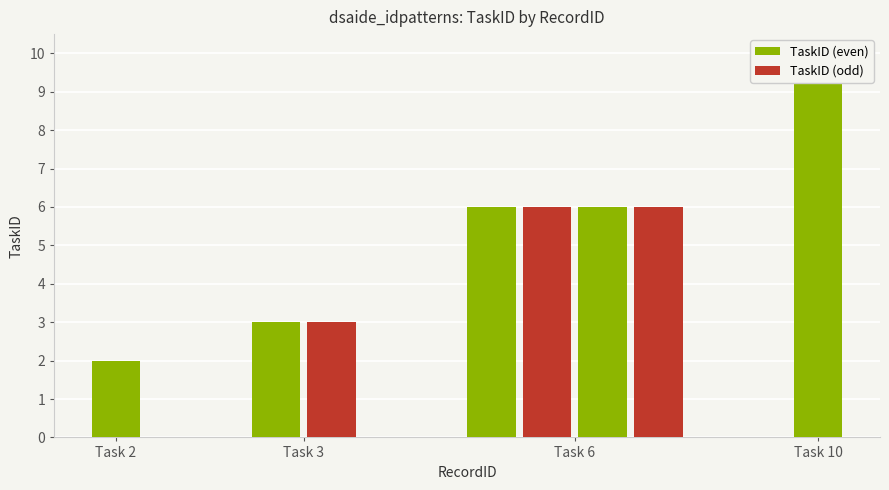

Is it true that the value at T6R3 is 10?

False